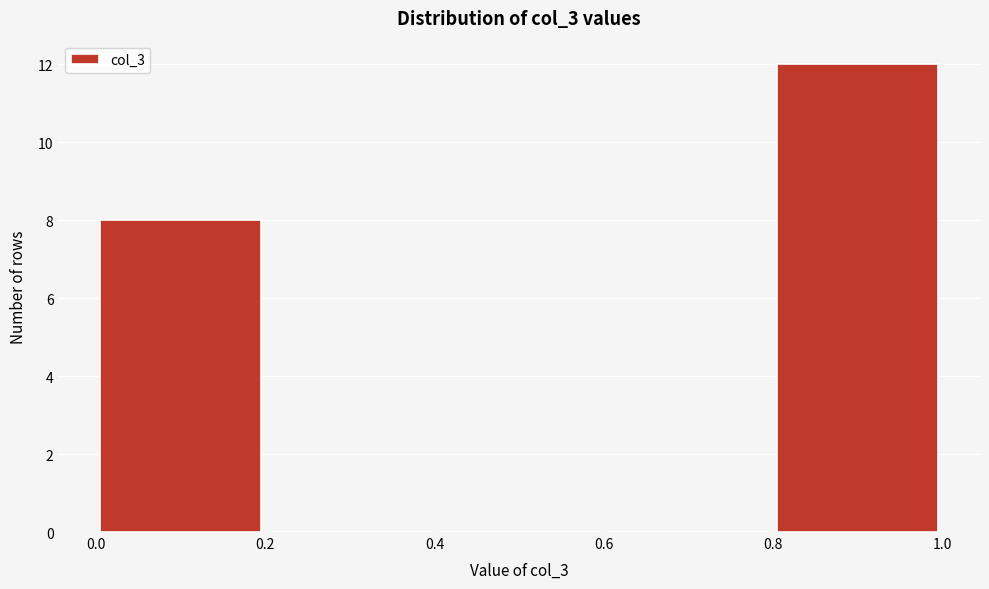

Reading left to right, transcribe this chart: for each bar, give the range it covers on the x-axis and its height. The values are not printed on the chart, so give them approximately, as read against the axis.

0.0 to 0.2: 8
0.2 to 0.4: 0
0.4 to 0.6: 0
0.6 to 0.8: 0
0.8 to 1.0: 12